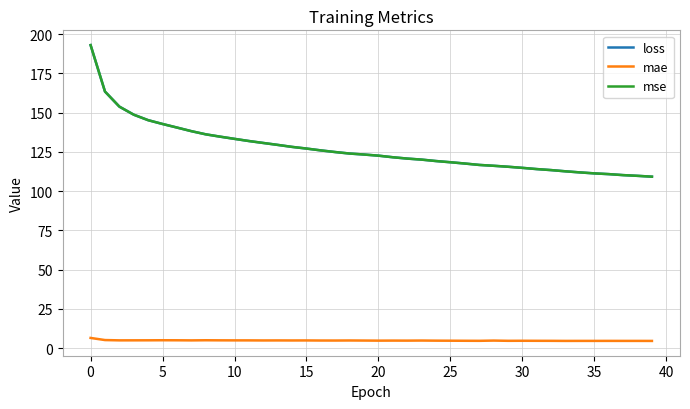

What is the smallest value displayed?

4.6